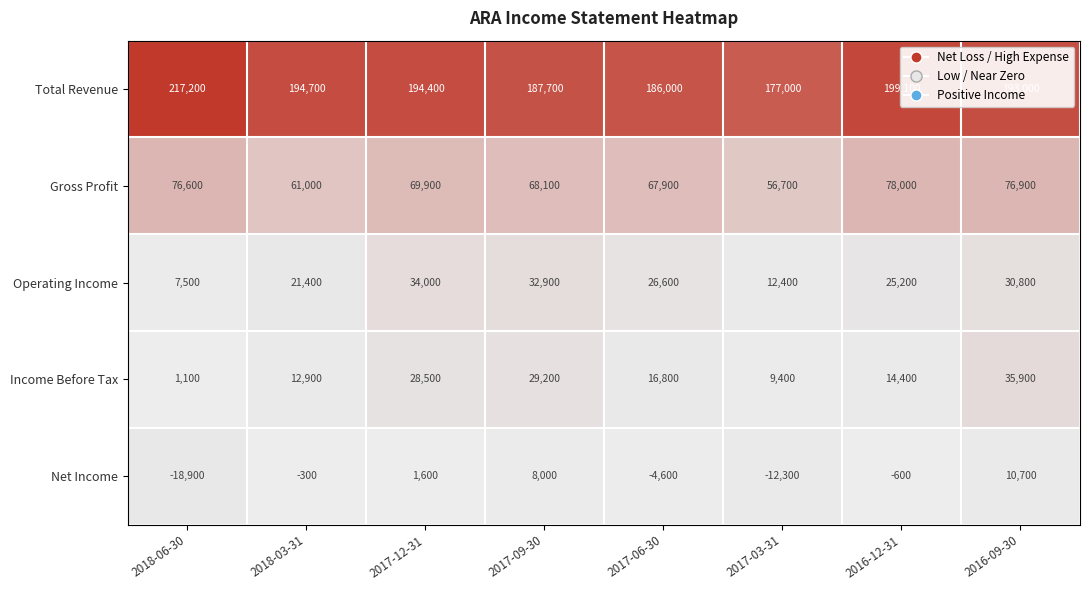

What is the difference between the maximum and minimum values in the Gross Profit series?

21300